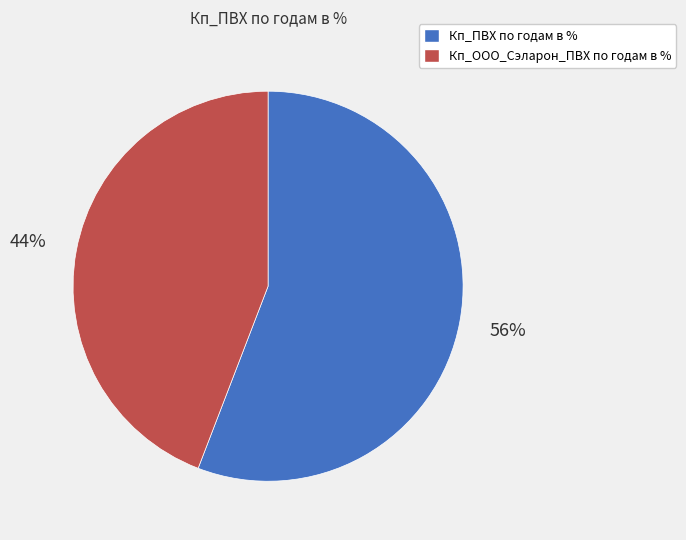

What is the majority slice?

Кп_ПВХ по годам в %